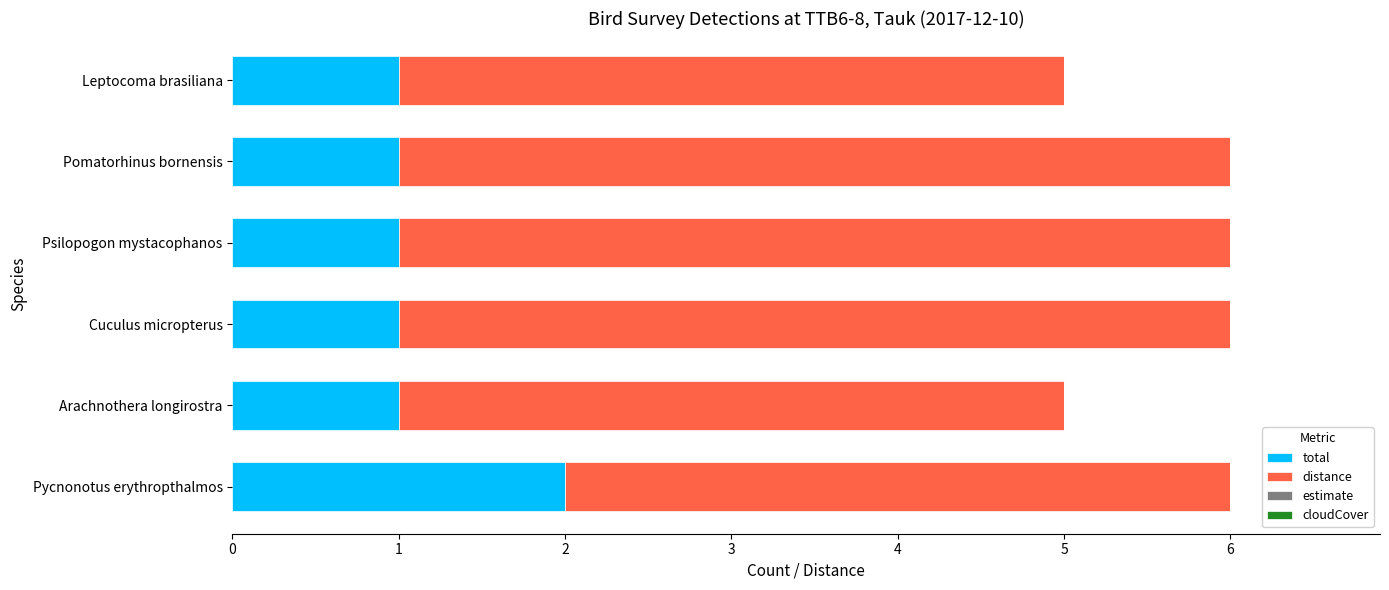

What is the total value across all series at Pomatorhinus bornensis?

6